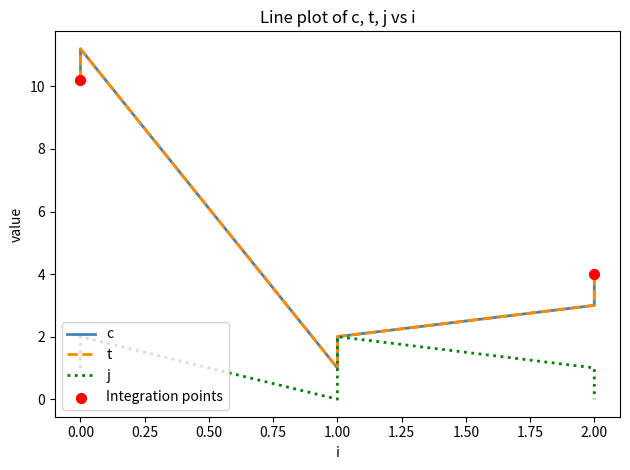

Which series contains the highest Y value?

c